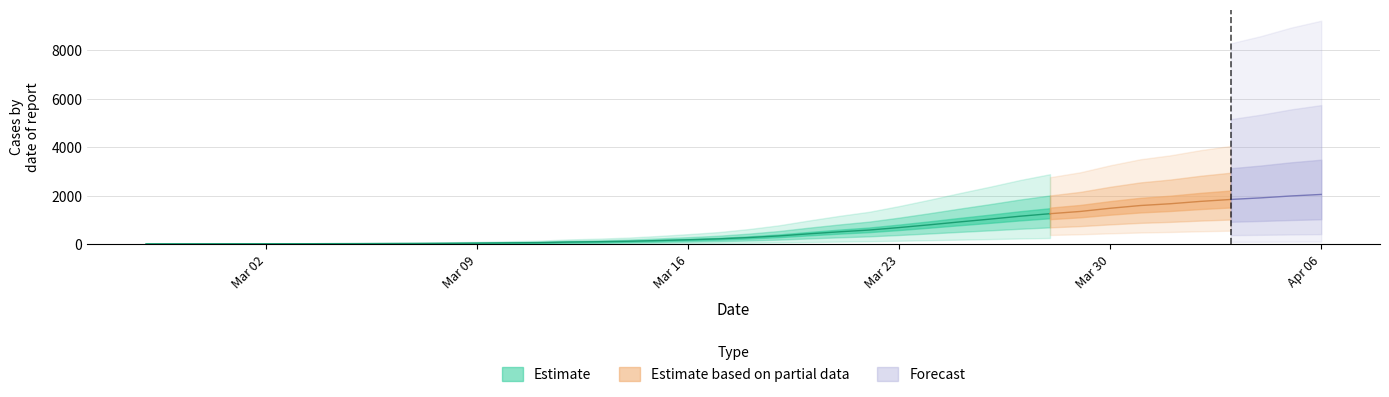

What is the smallest value displayed?

8